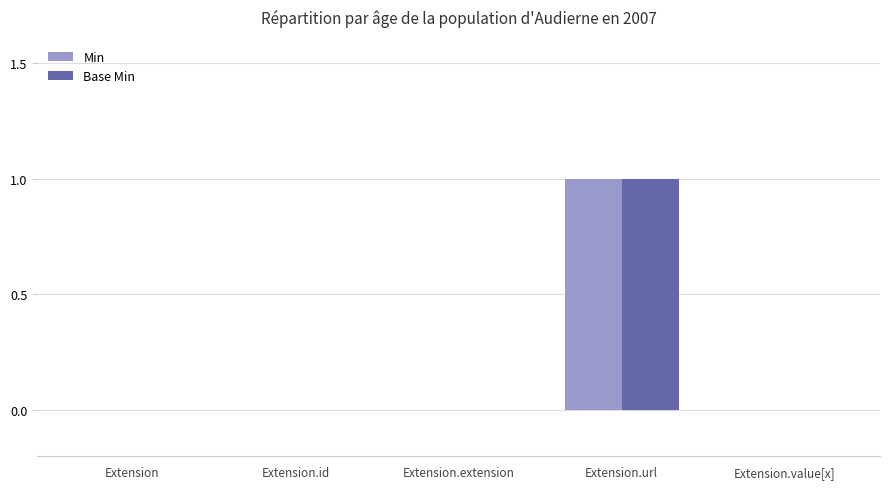

How many groups of bars are there?

5